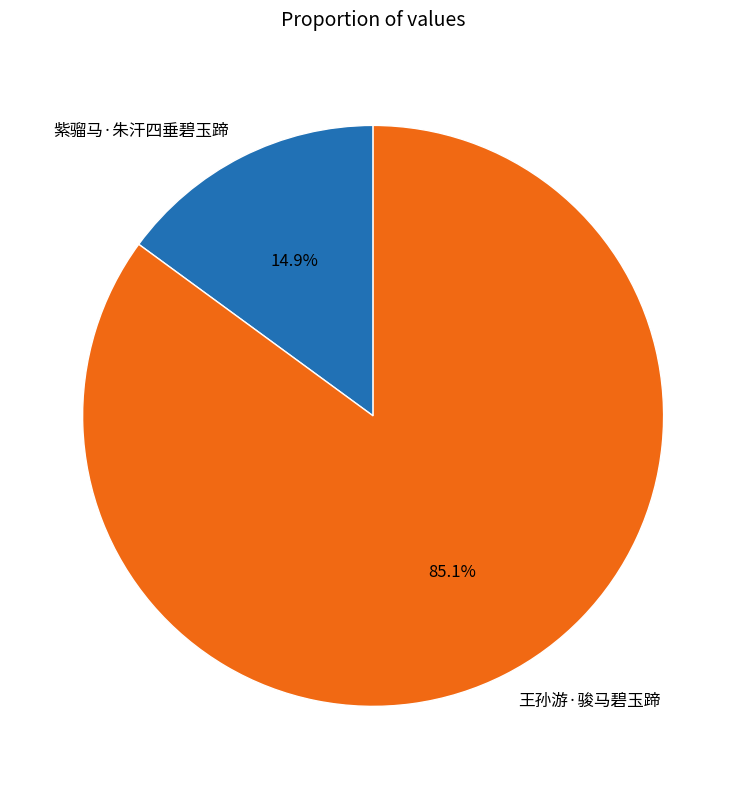

To the nearest percent, what is the difference between the largest and smallest slice percentages?

70%